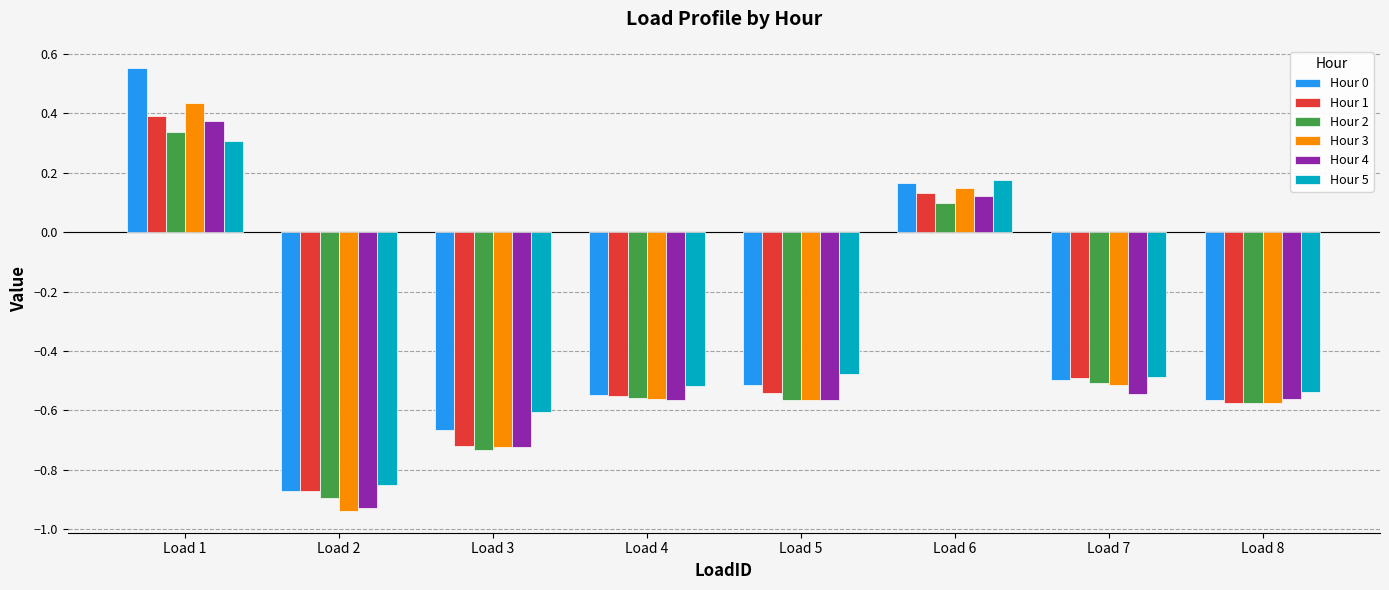

How many positive values does the Hour 4 series have?

2